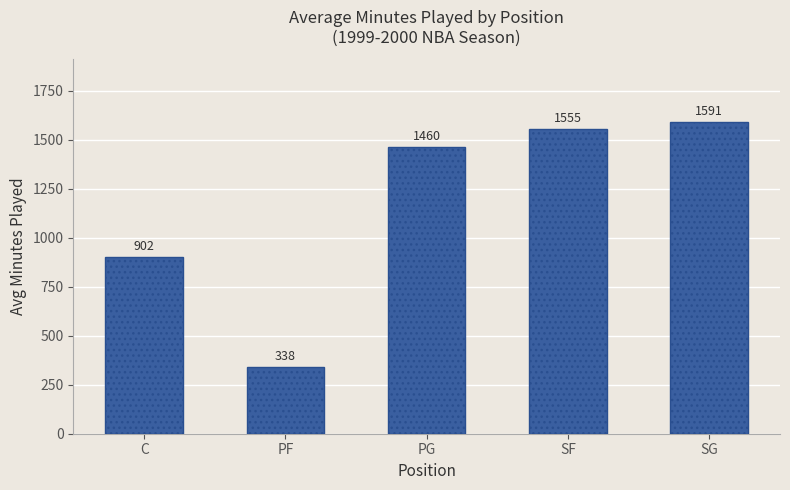

The chart shows a value of 901.8 at C. True or false?

True